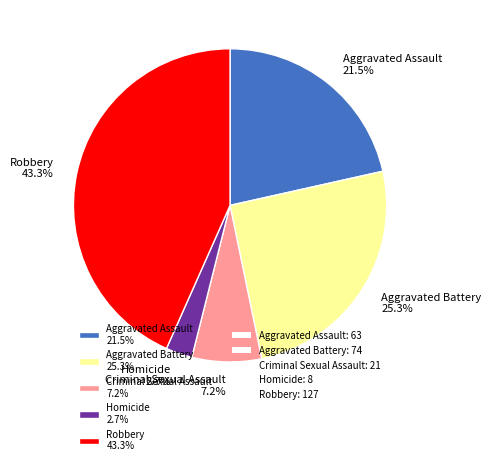

What percentage is NOT represented by Aggravated Battery?

74.7%